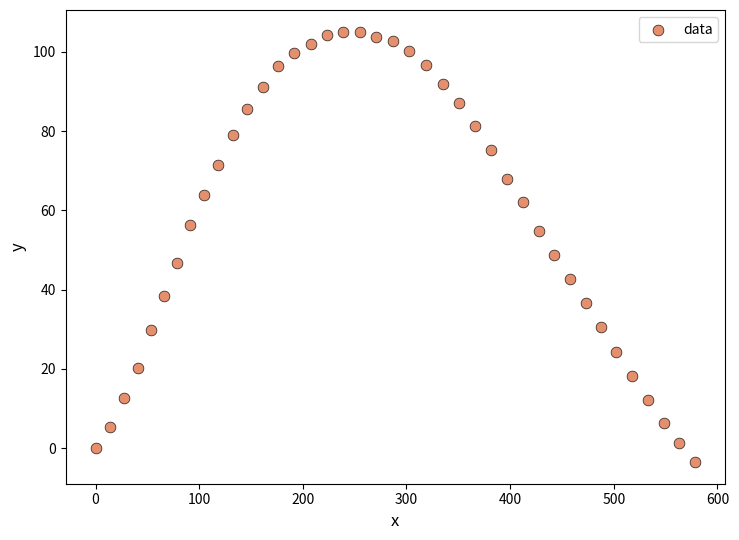

What is the range of X values (max minus min)?

578.5